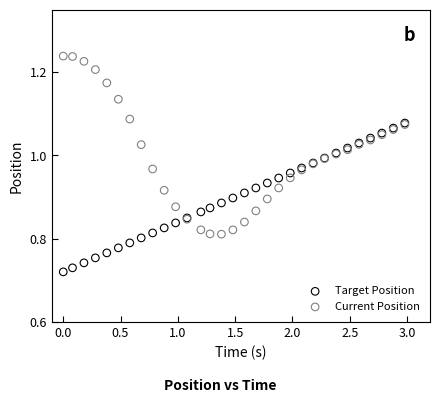

What are all the series names shown in the legend?

Target Position, Current Position